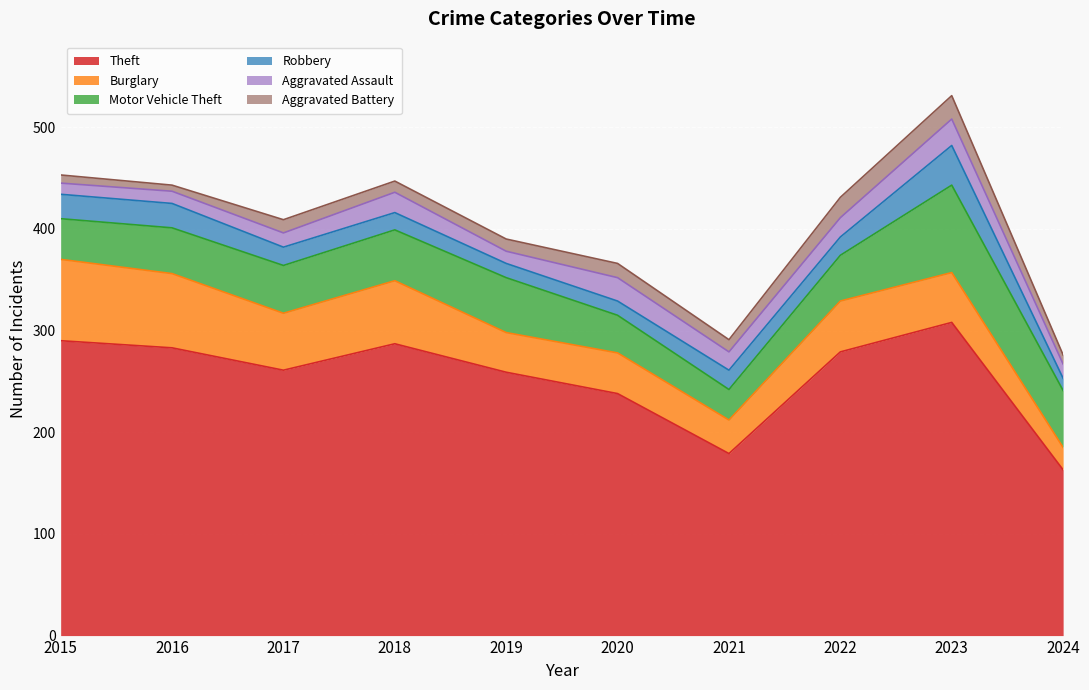

Reading left to right, list all the values displayed in this chart.

Theft: 290	283	261	287	259	238	179	279	308	163
Burglary: 80	73	56	62	39	40	33	50	49	22
Motor Vehicle Theft: 40	45	47	50	54	37	30	45	86	56
Robbery: 24	24	18	17	14	14	19	18	39	12
Aggravated Assault: 11	12	14	20	12	23	18	19	26	14
Aggravated Battery: 8	6	13	11	12	14	12	20	23	9